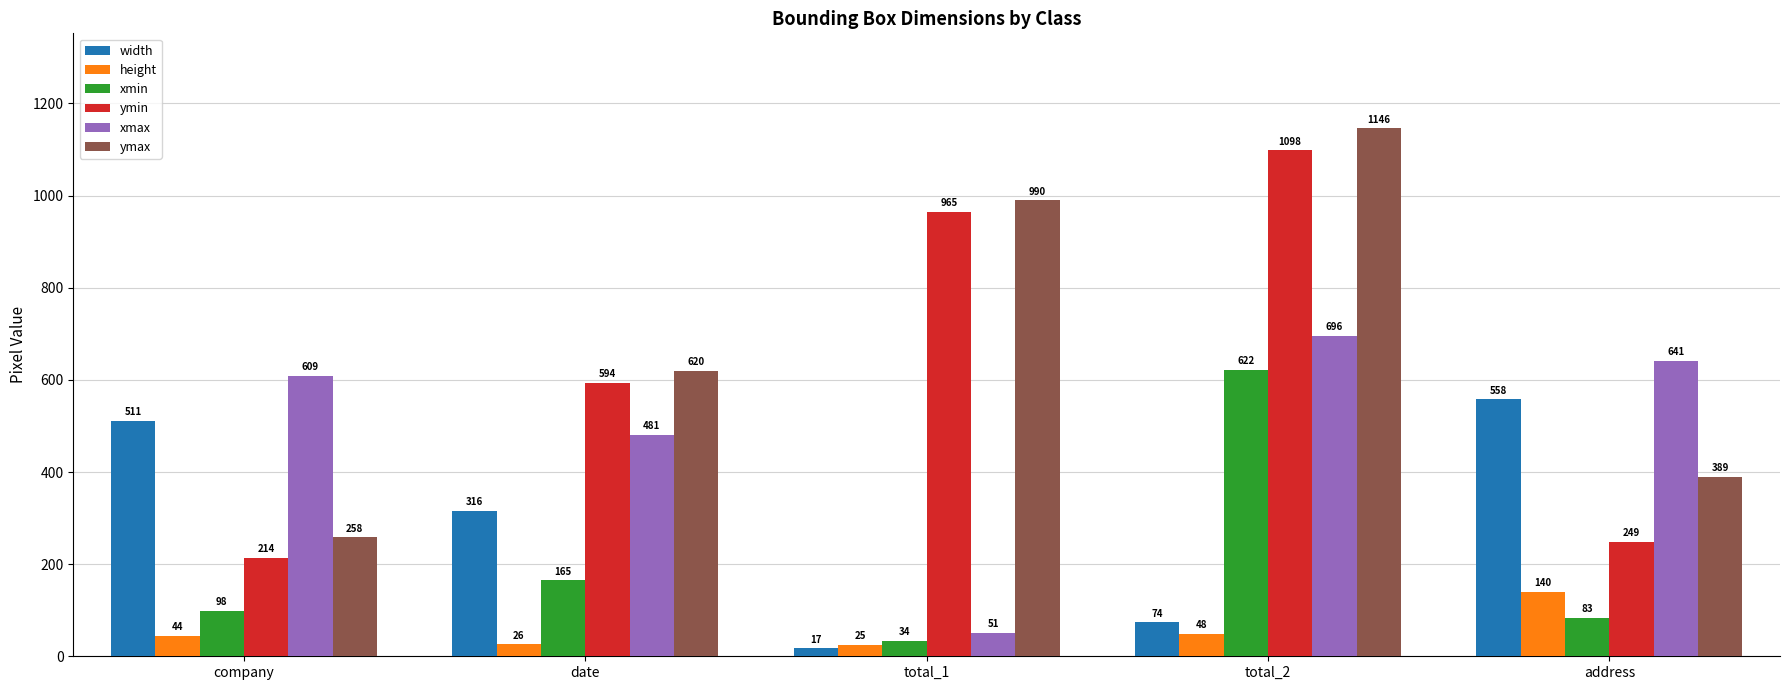

How many distinct data groups are displayed?

6